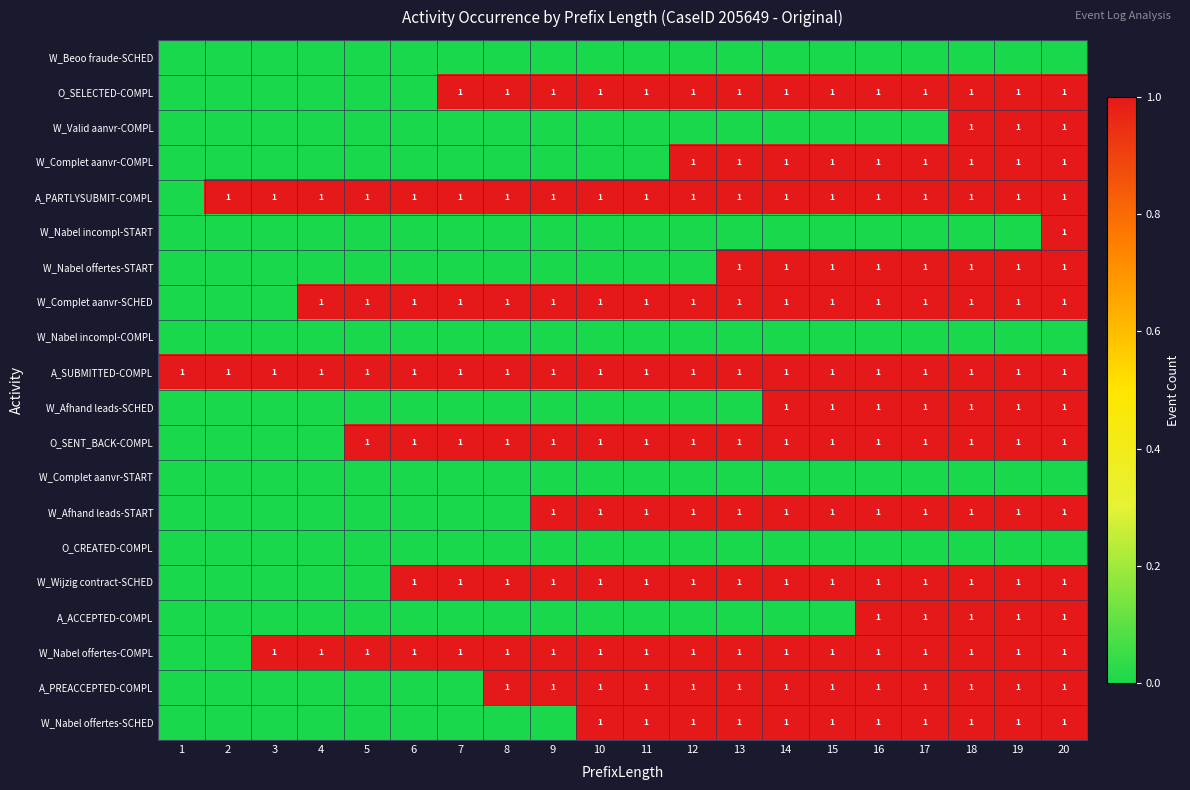

True or false: O_SENT_BACK-COMPL has a value of 1 at 18.

True